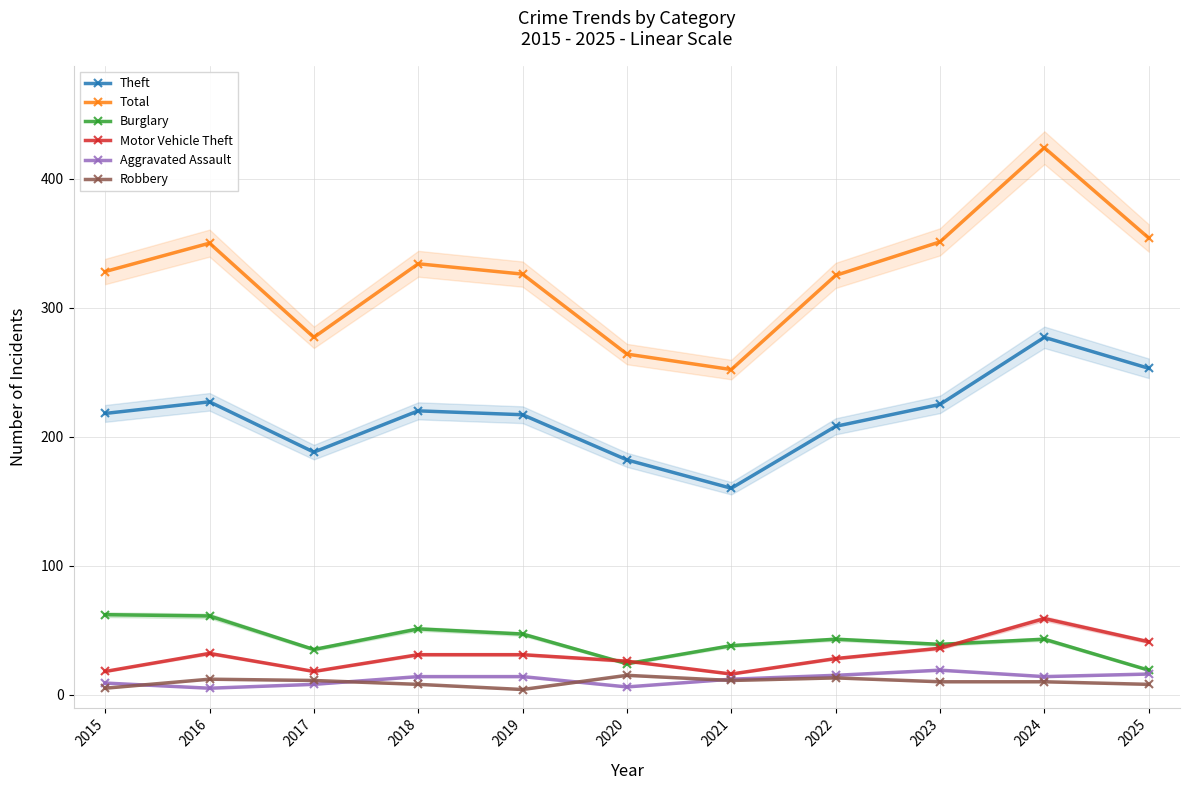

Rank the series at 2019 from lowest to highest value.

Robbery, Aggravated Assault, Motor Vehicle Theft, Burglary, Theft, Total